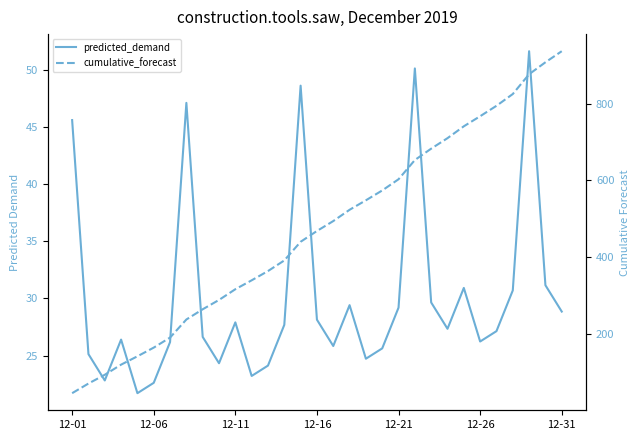

Which series has the largest total across all categories?

cumulative_forecast